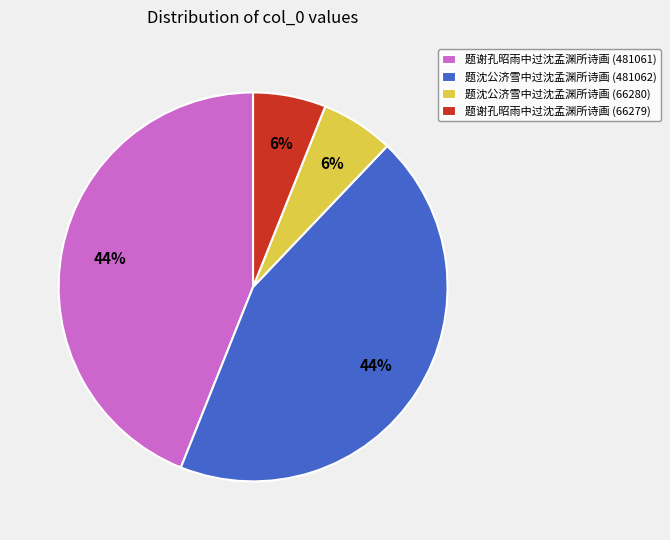

Is the sum of 题谢孔昭雨中过沈孟渊所诗画 (481061) and 题沈公济雪中过沈孟渊所诗画 (481062) greater than half?

Yes